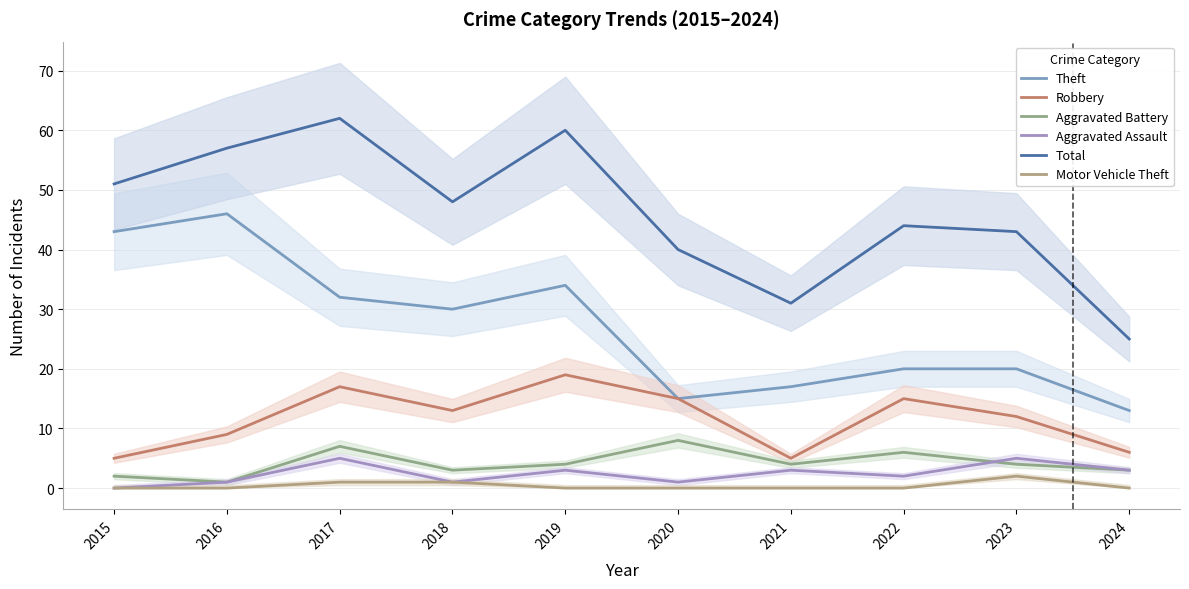

What is the value of the Aggravated Assault point at the 8th from the left?

2